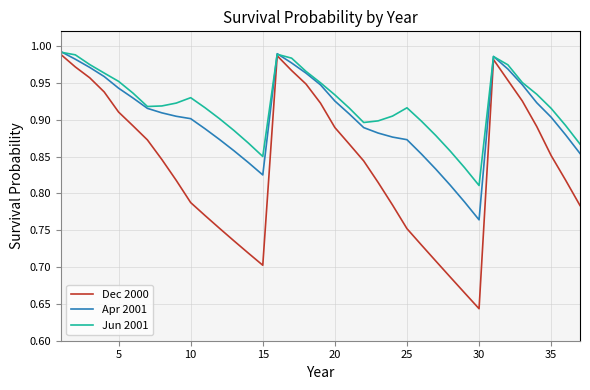

Which series has the largest total across all categories?

Jun 2001